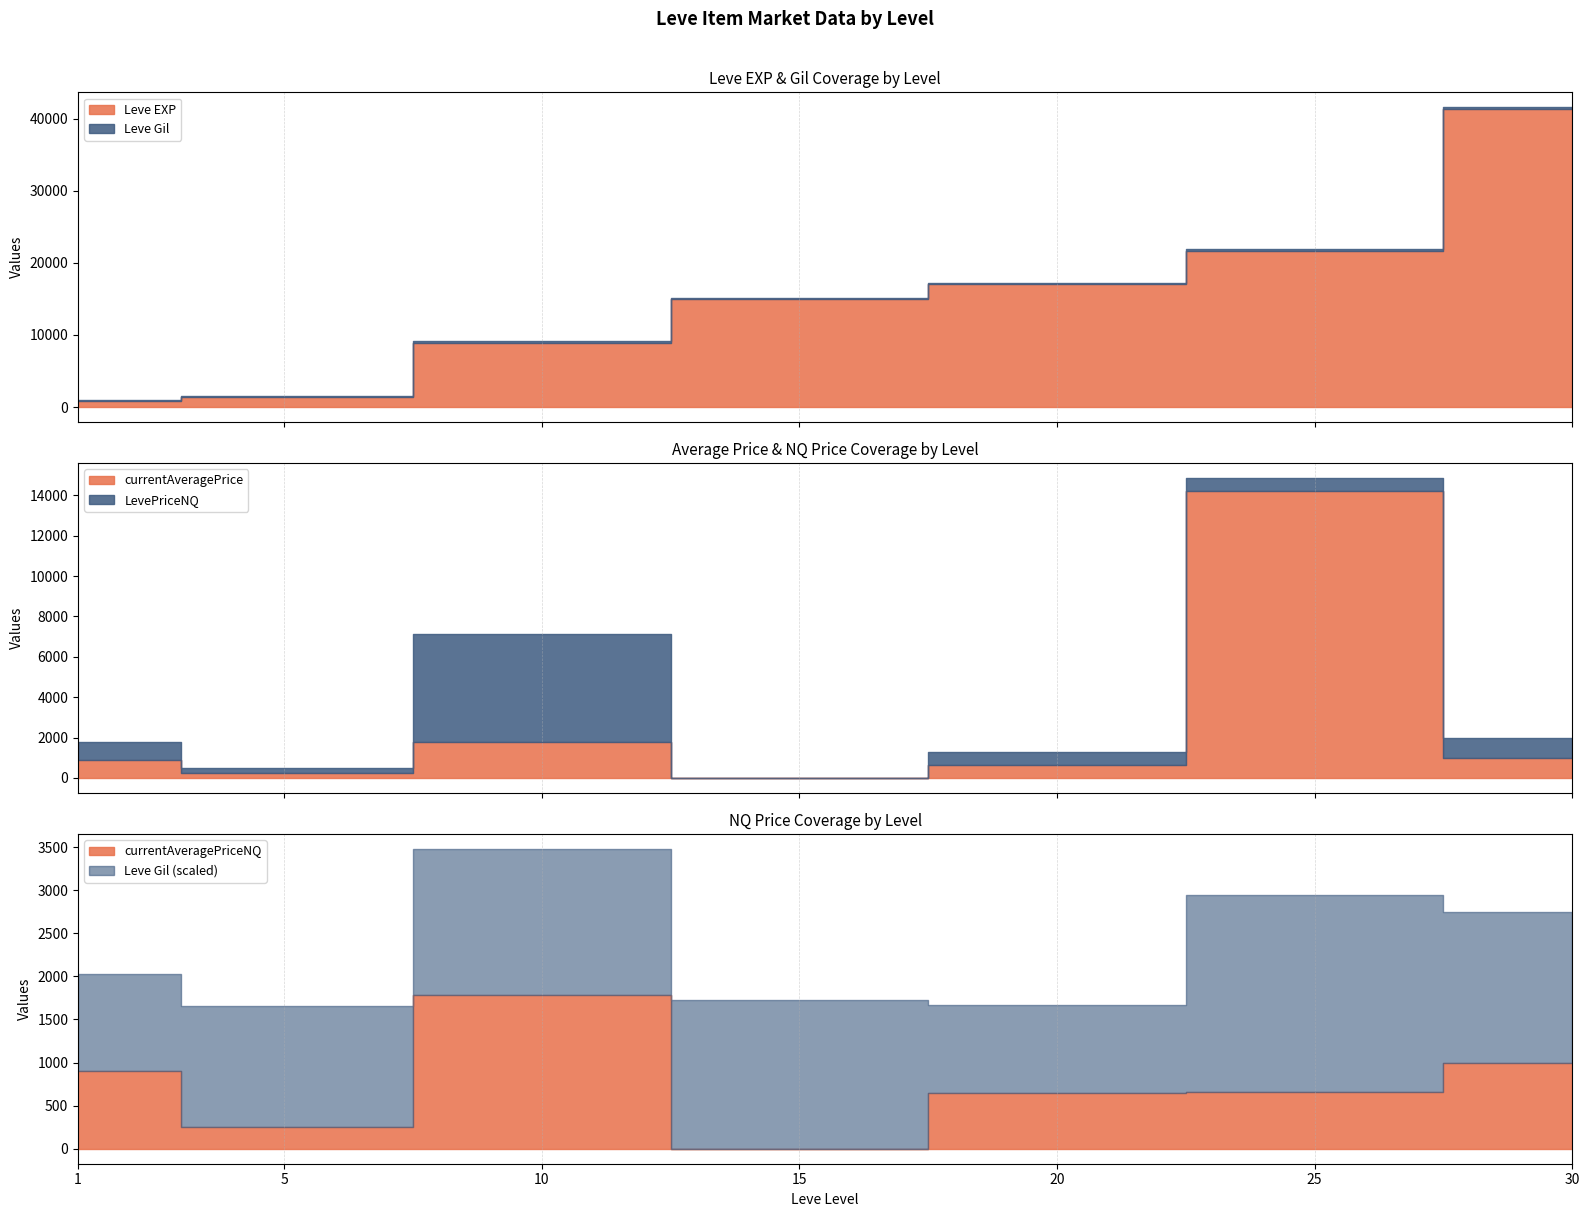

True or false: currentAveragePrice has more than 0 interior local peaks.

True